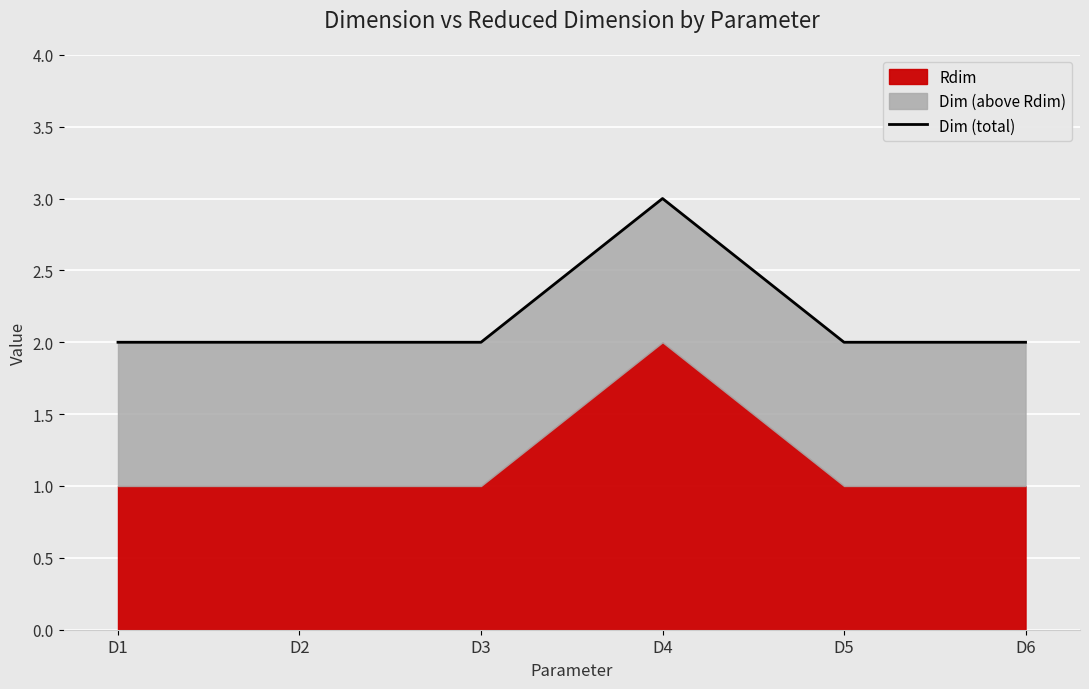

How many interior local peaks (higher than both neighbors) does the data have?

1